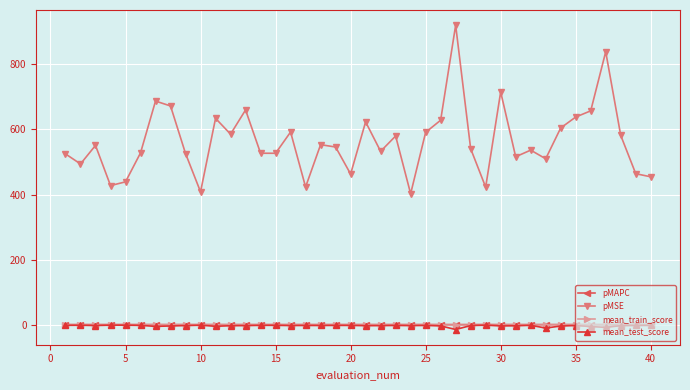

True or false: pMSE and mean_test_score intersect in this chart.

False